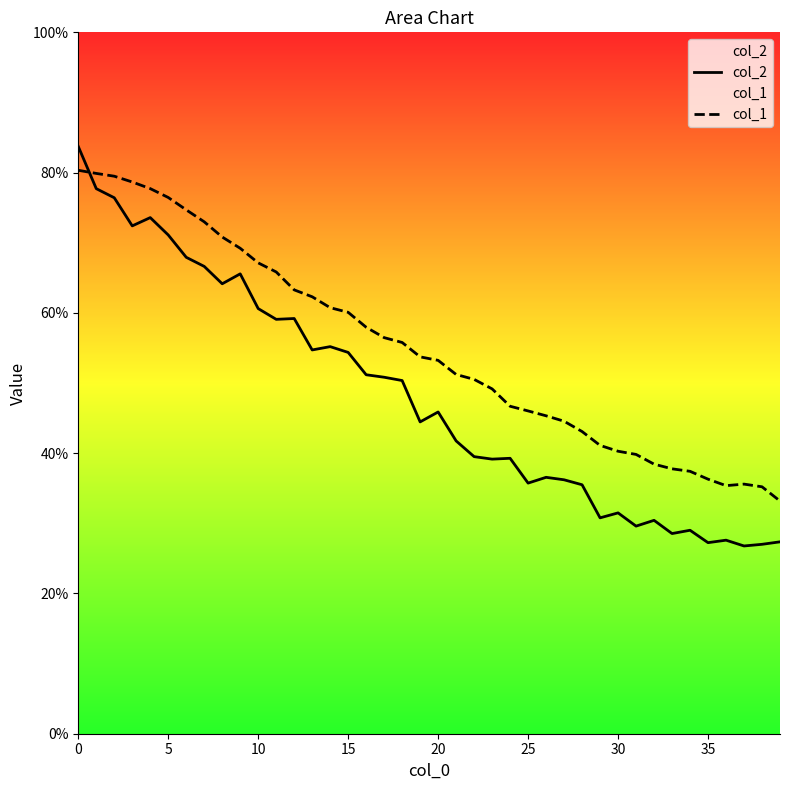

Which category has the lowest value in the col_1 series?

39